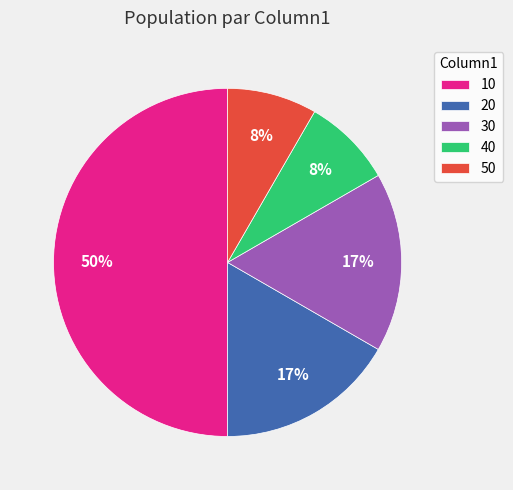

Is it true that 30 is 27% of the pie?

False